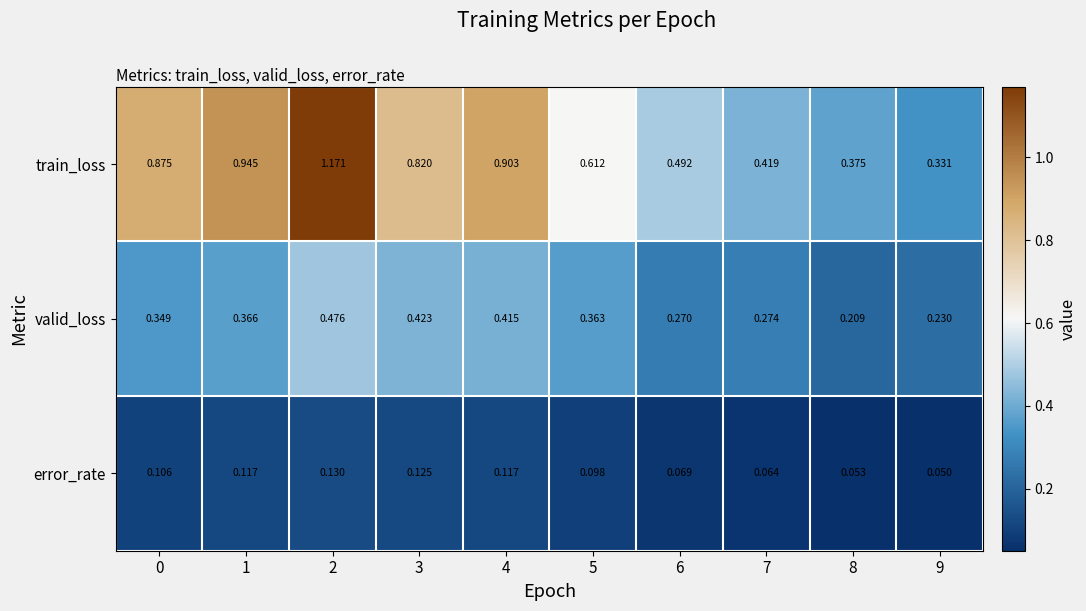

List the series in order of their overall mean, lowest first.

error_rate, valid_loss, train_loss